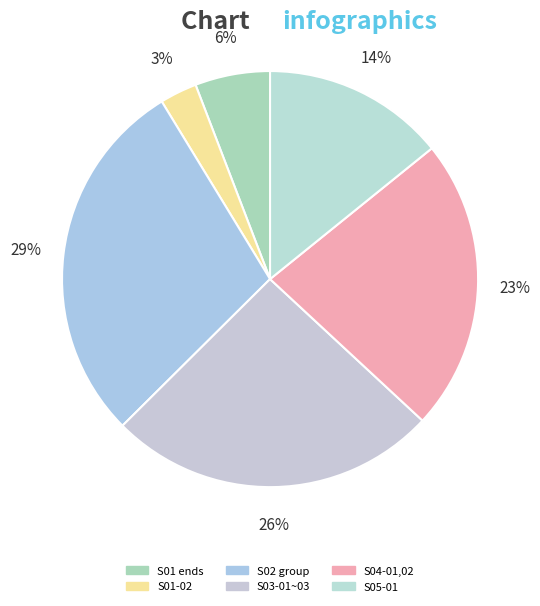

How many segments does this pie chart have?

6